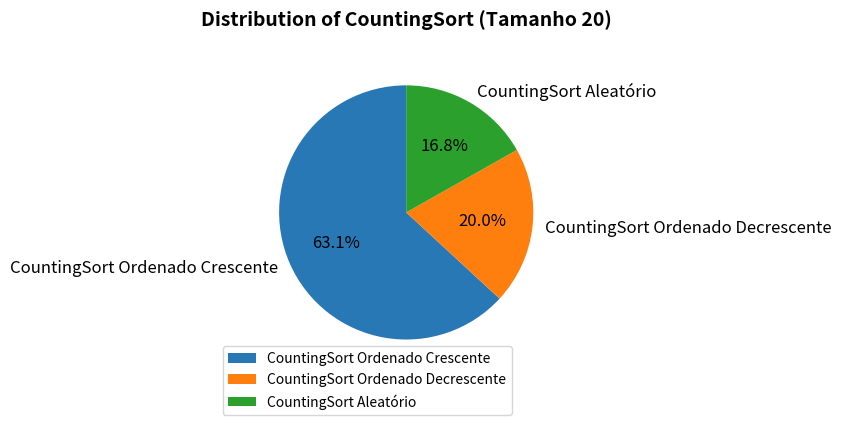

What percentage do CountingSort Ordenado Decrescente and CountingSort Ordenado Crescente together represent?

83.2%